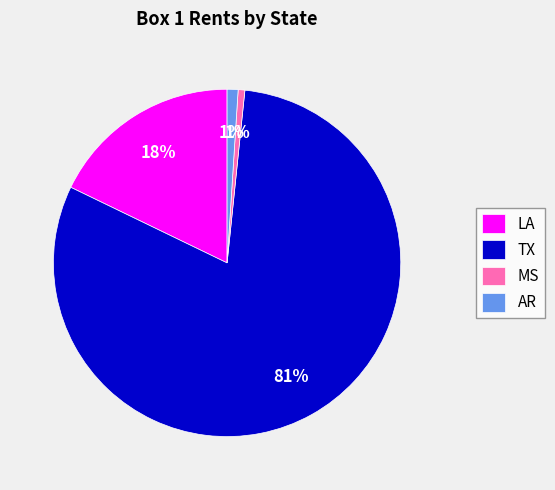

To the nearest percent, what portion does LA represent?

18%